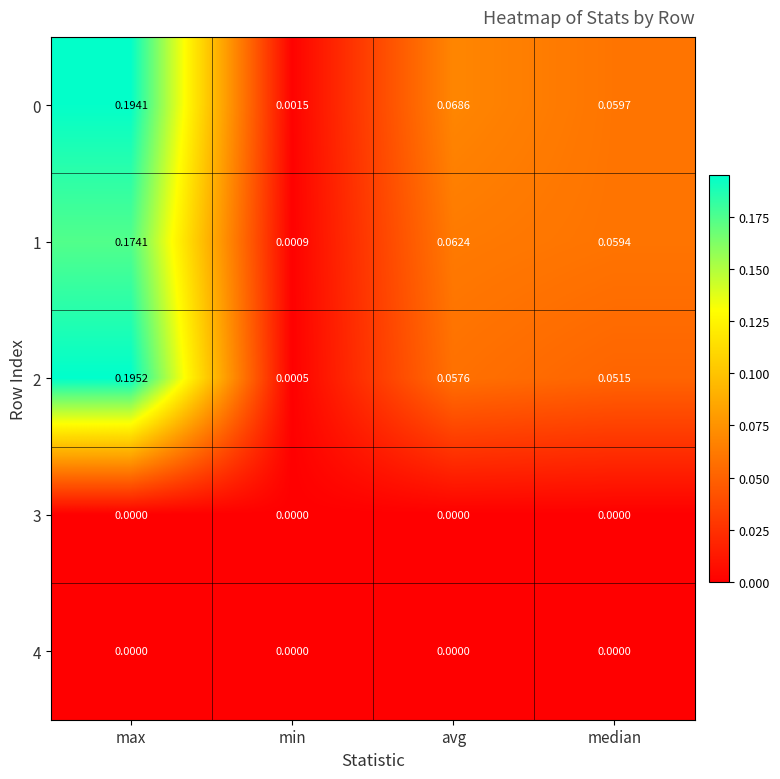

At which category does the chart reach its peak across all series?

max